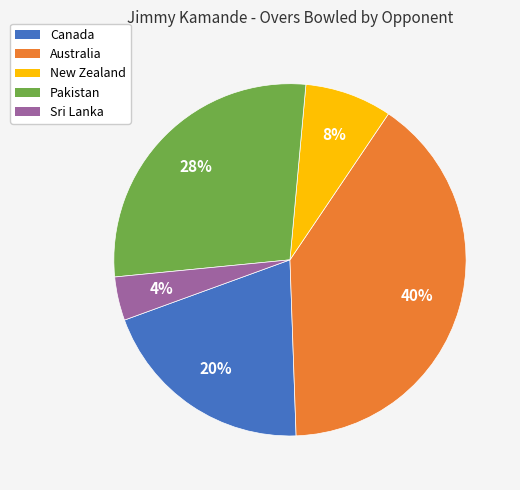

Is there any slice that represents more than half of the pie?

No